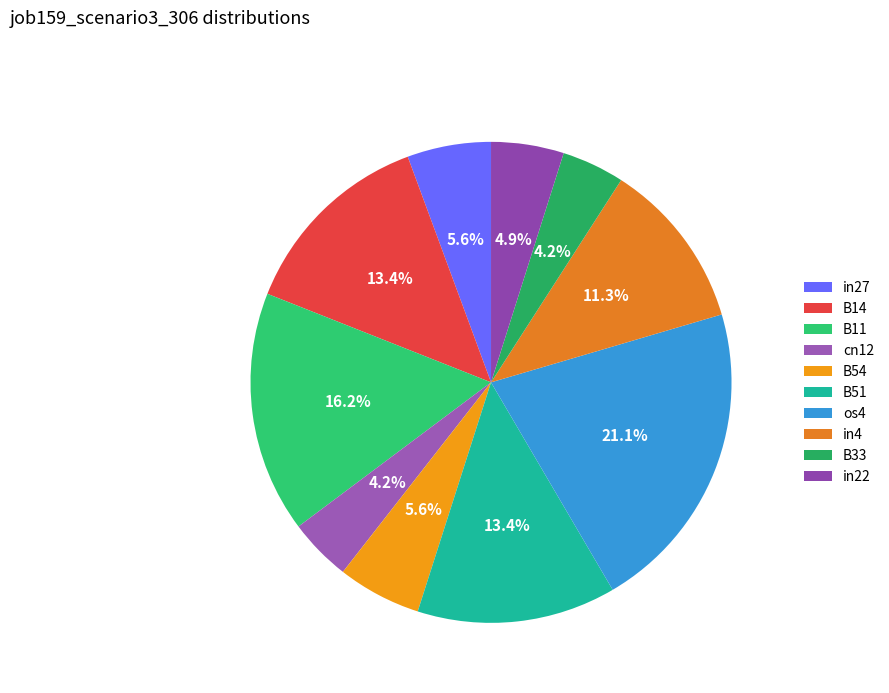

What percentage is the in4 slice, to the nearest percent?

11%